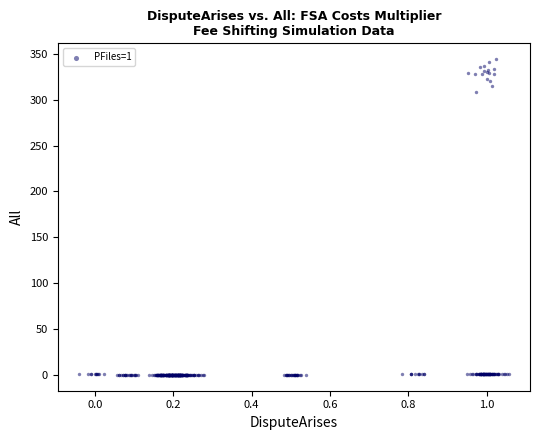

What Y value in the scatter plot is closest to 172?

307.8